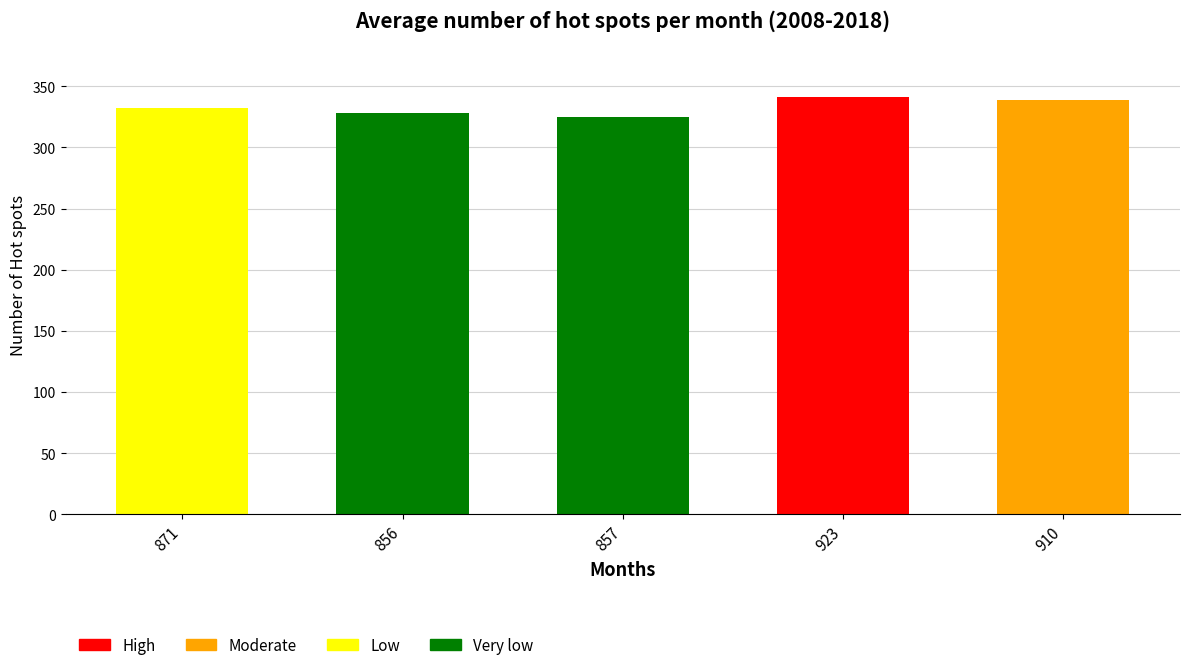

What is the difference between the values at 910 and 857?

14